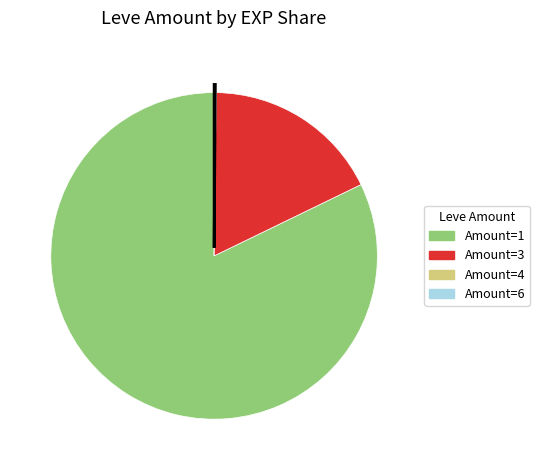

Does any single category account for the majority?

Yes